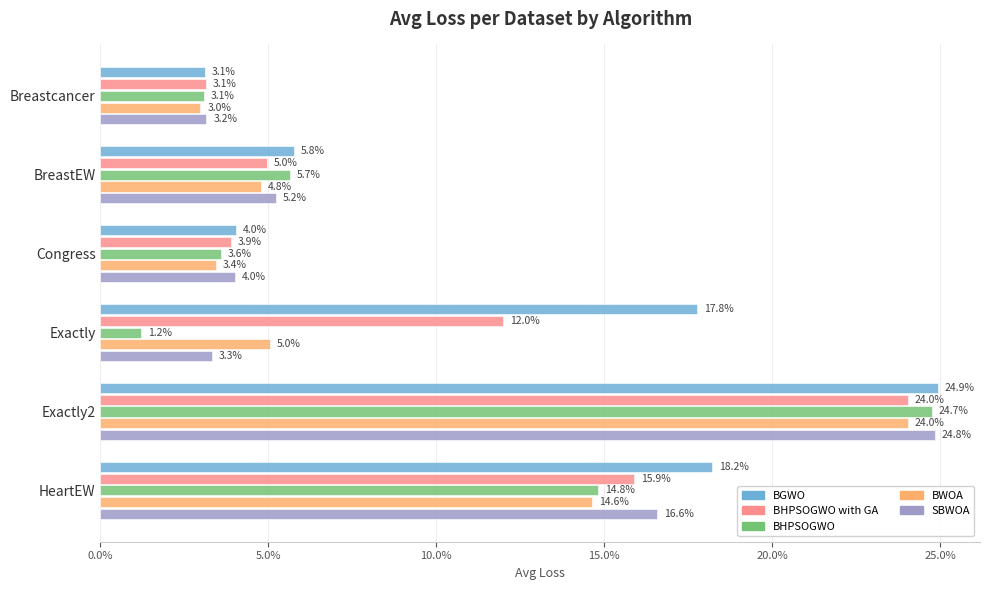

What is the label of the 3rd bar from the right?

Exactly